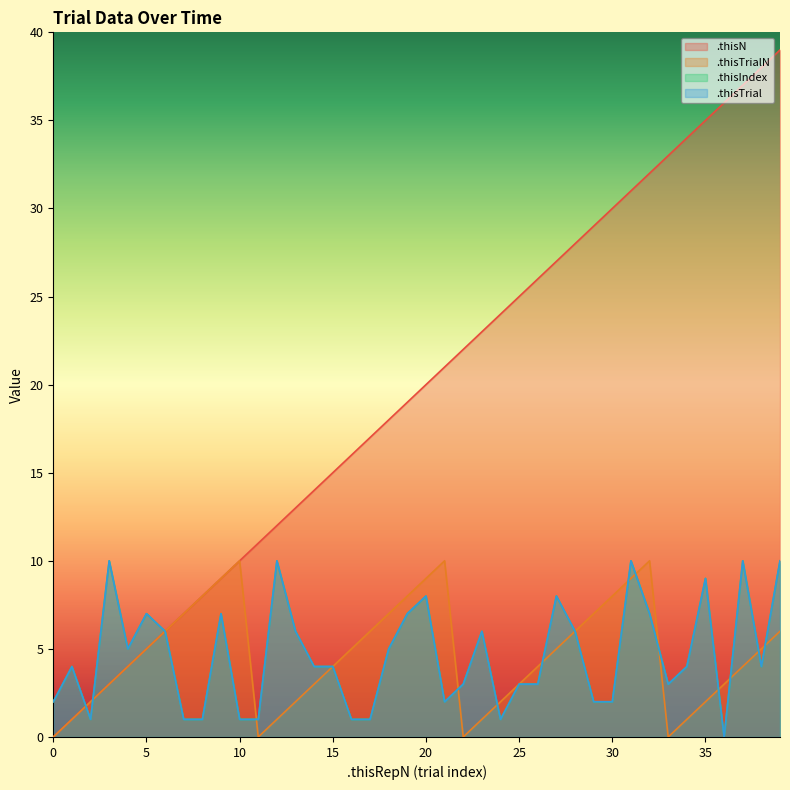

What is the value of the .thisTrial point at the 26th from the left?

3